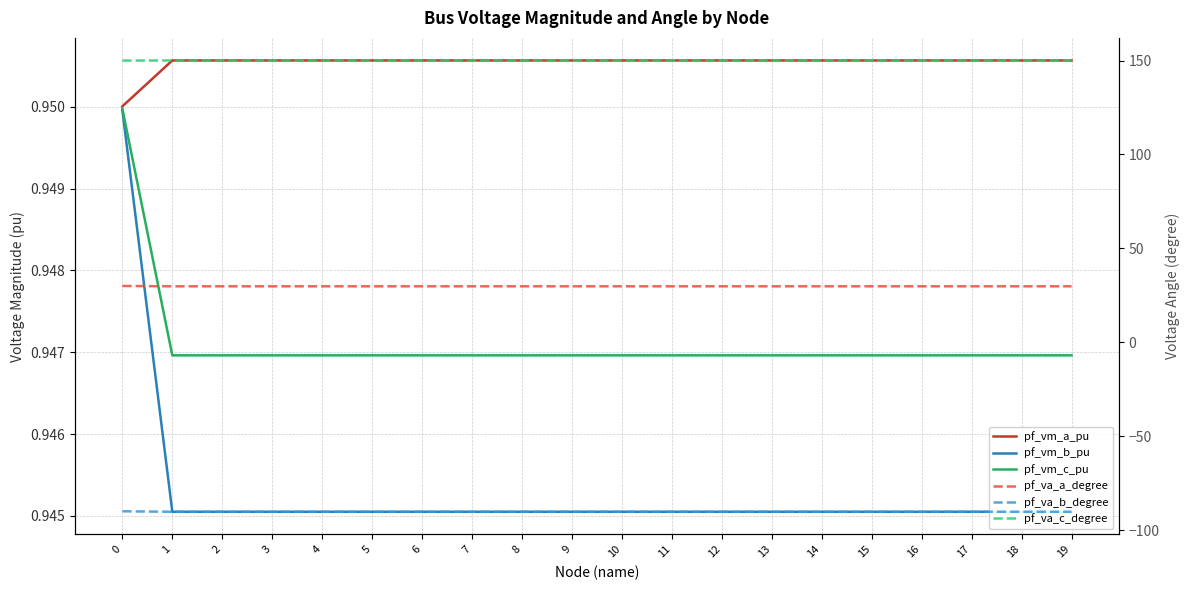

What is the maximum value for pf_va_c_degree?

150.1